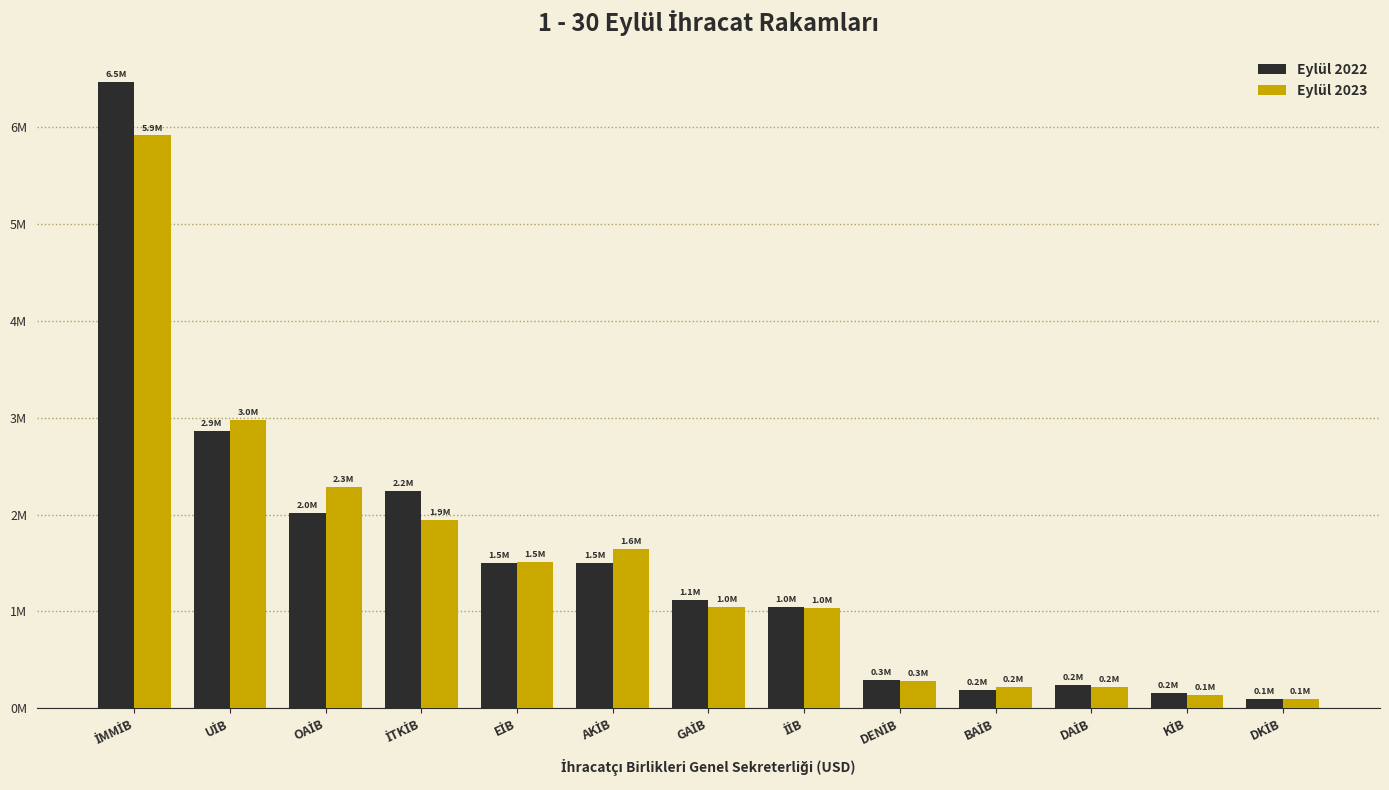

List the series in order of their overall mean, lowest first.

Eylül 2023, Eylül 2022